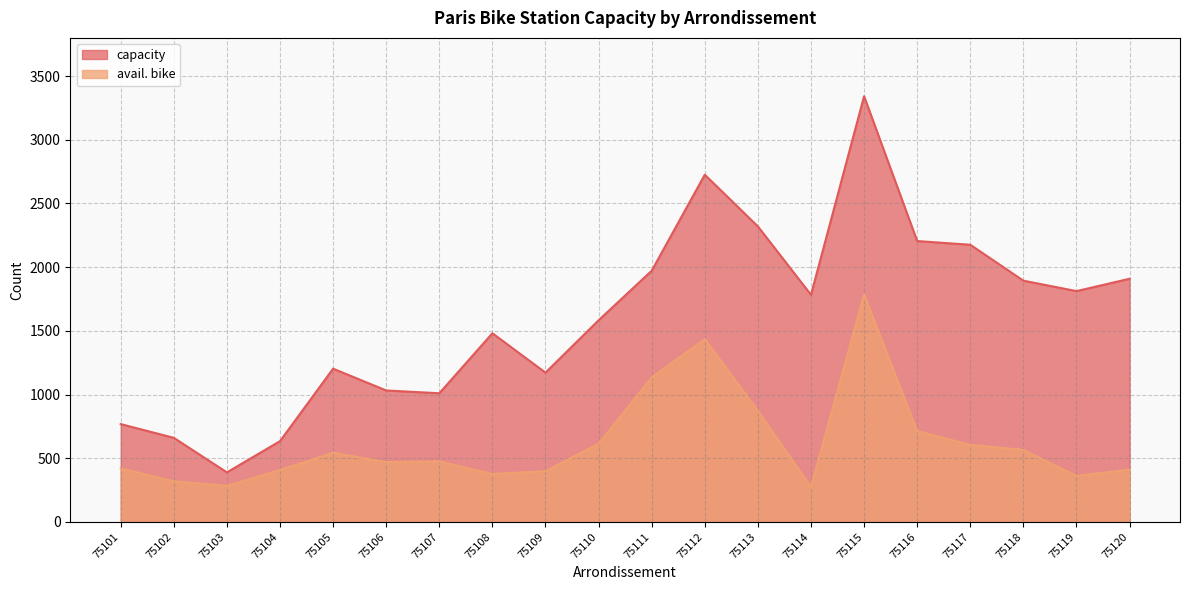

Which label corresponds to the smallest value in the chart?

75114